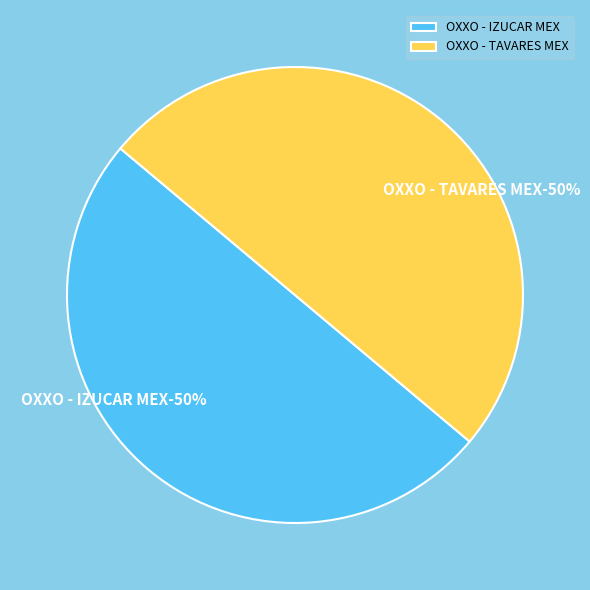

What is the total percentage of OXXO - TAVARES MEX and OXXO - IZUCAR MEX?

100.0%